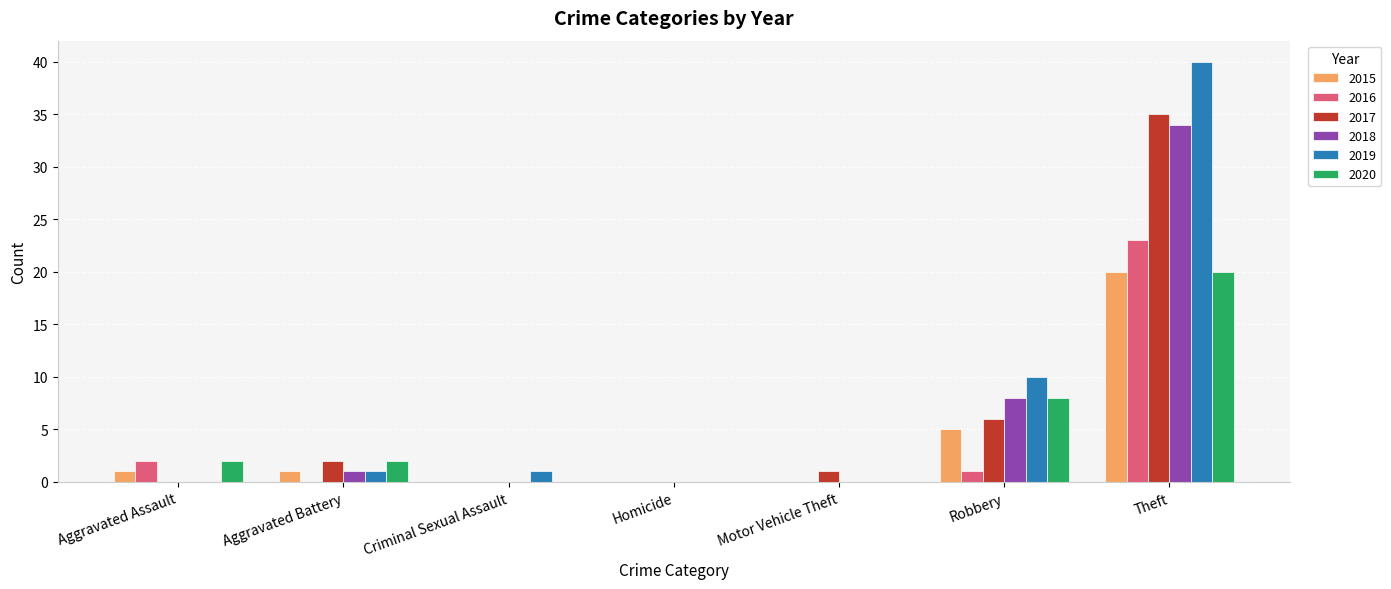

Which category has the highest value across all series?

Theft